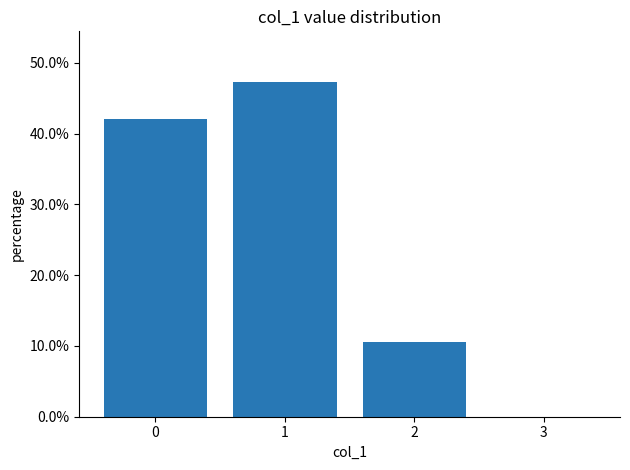

Are the bars horizontal?

No